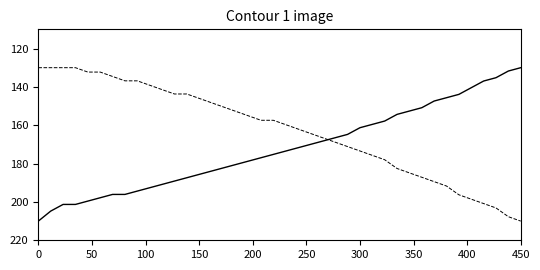

What is the greatest value displayed?

210.0